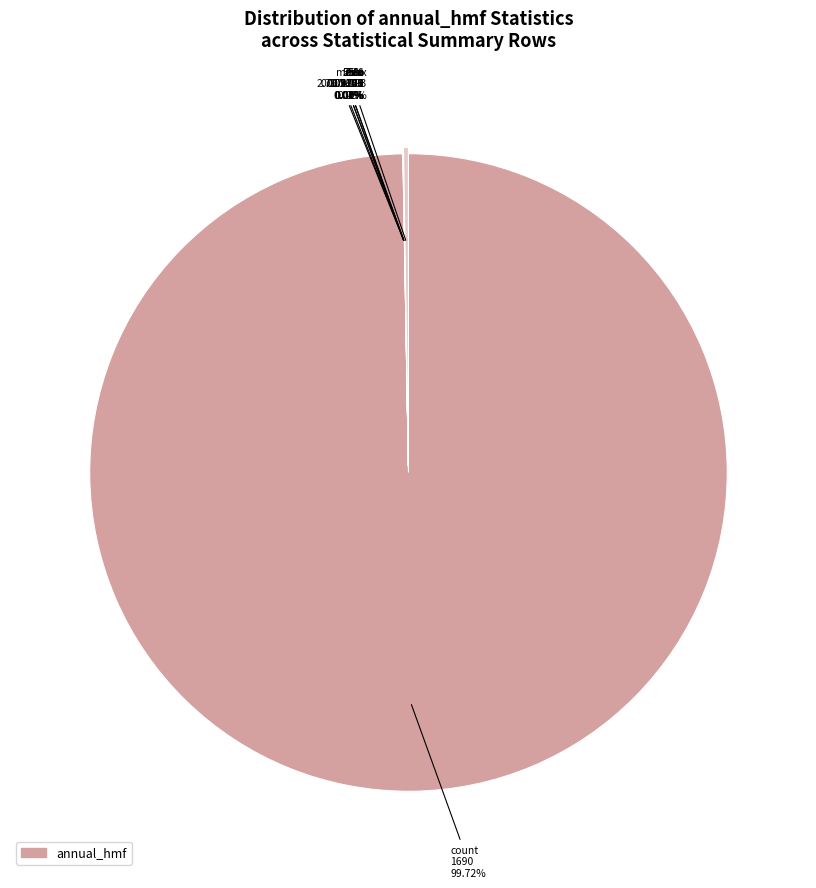

What portion of the pie excludes max?

99.8%